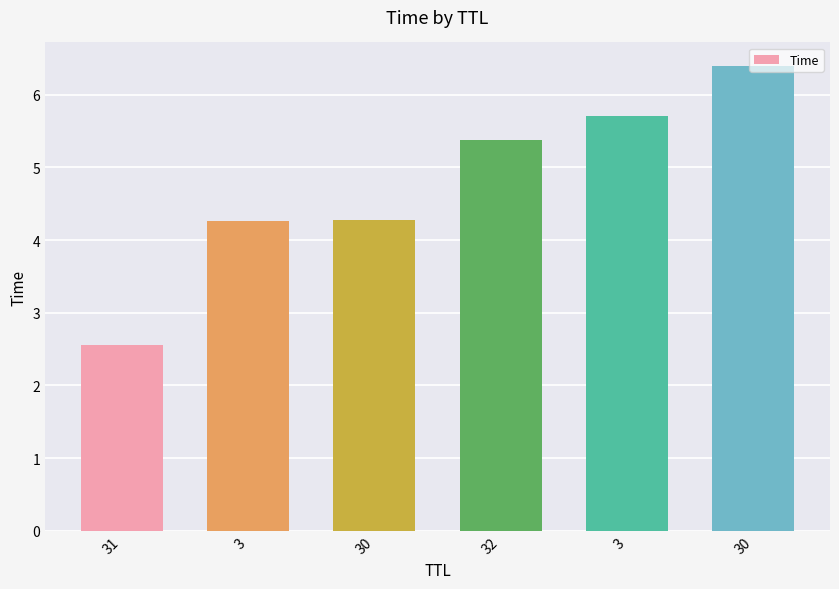

Reading left to right, list all the values displayed in this chart.

2.6	4.3	4.3	5.4	5.7	6.4